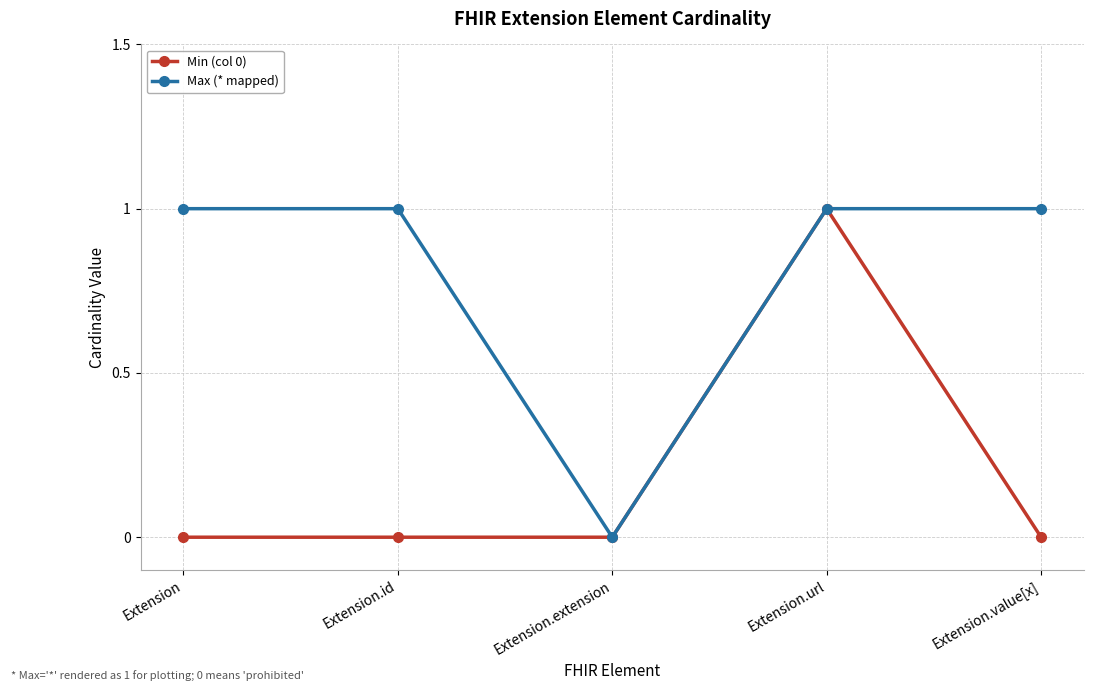

What position from the right is Extension.id?

4